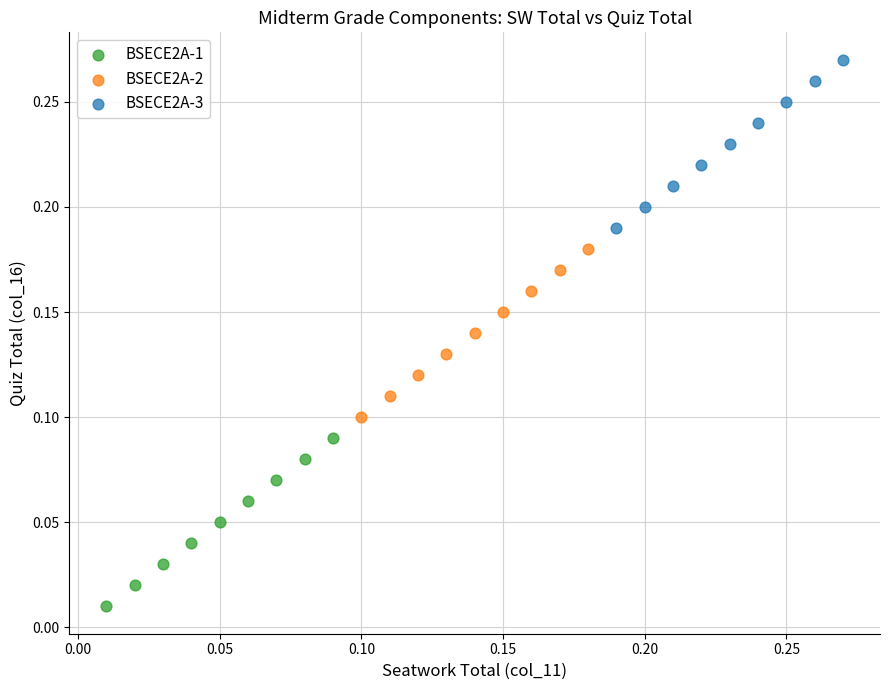

Which series reaches the minimum Y coordinate?

BSECE2A-1